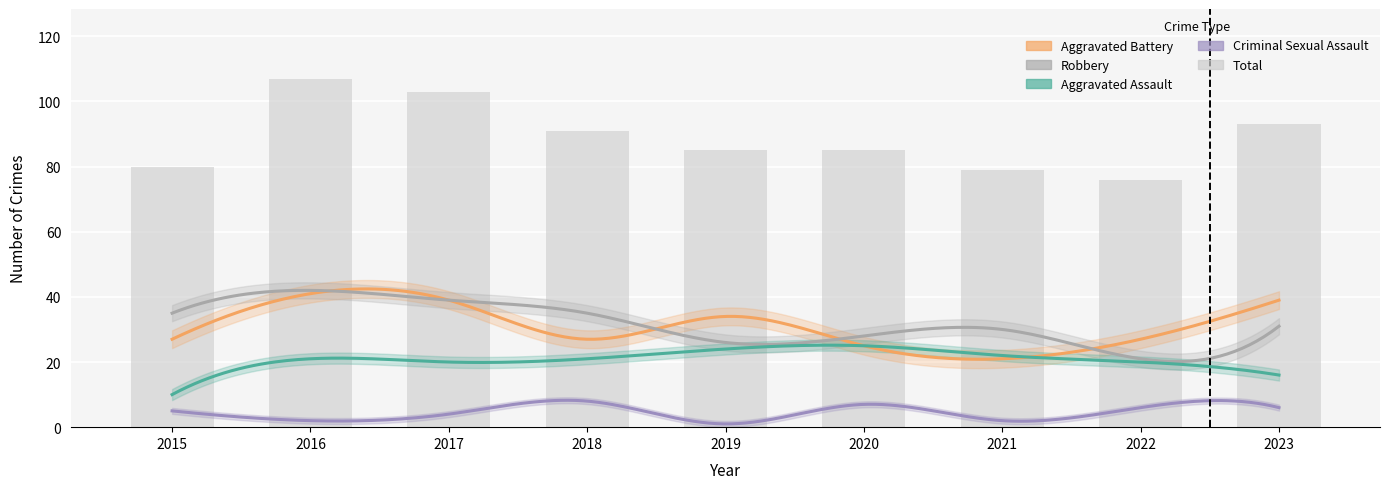

What are all the series names shown in the legend?

Aggravated Assault, Aggravated Battery, Criminal Sexual Assault, Robbery, Total